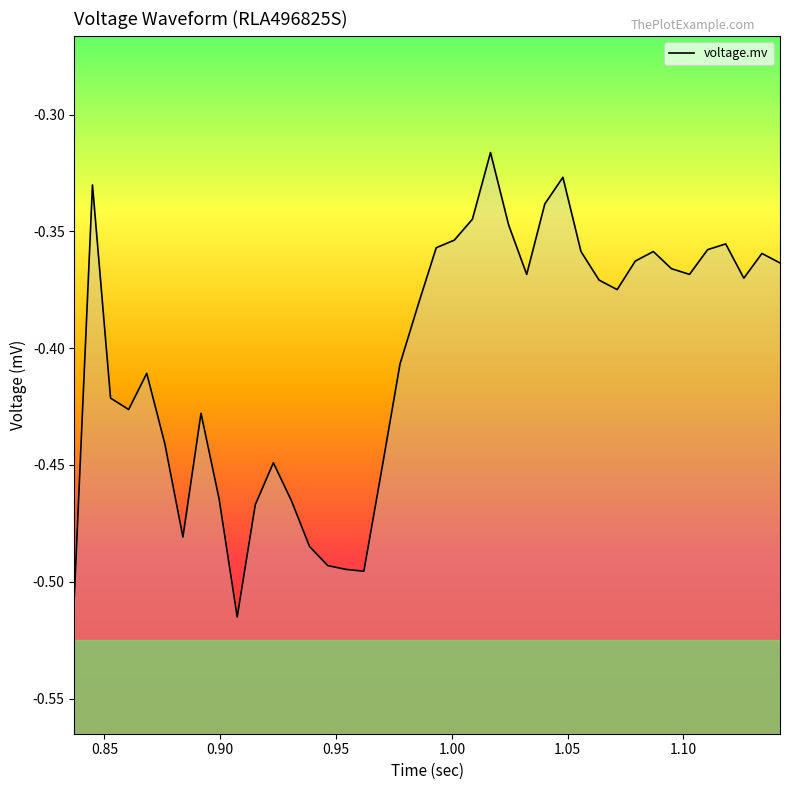

Reading left to right, extract all data points from this chart.

-0.5	-0.3	-0.4	-0.4	-0.4	-0.4	-0.5	-0.4	-0.5	-0.5	-0.5	-0.4	-0.5	-0.5	-0.5	-0.5	-0.5	-0.5	-0.4	-0.4	-0.4	-0.4	-0.3	-0.3	-0.3	-0.4	-0.3	-0.3	-0.4	-0.4	-0.4	-0.4	-0.4	-0.4	-0.4	-0.4	-0.4	-0.4	-0.4	-0.4